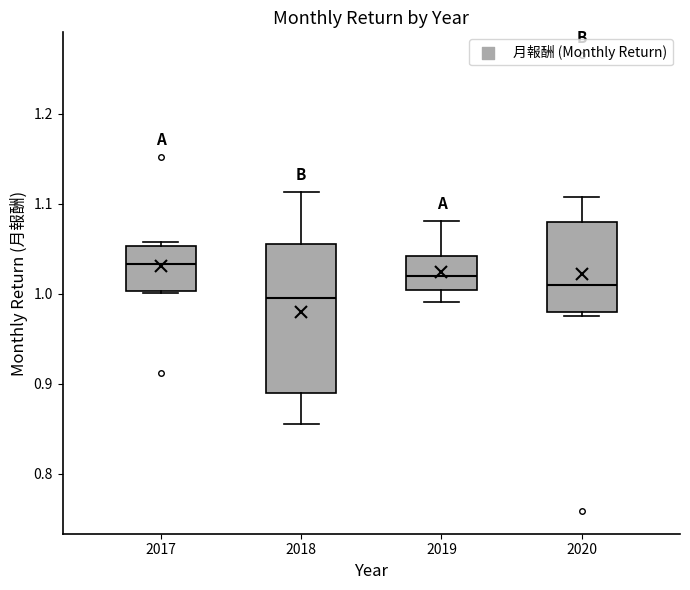

Which box is the tallest, from its lower edge to its upper edge?

2018